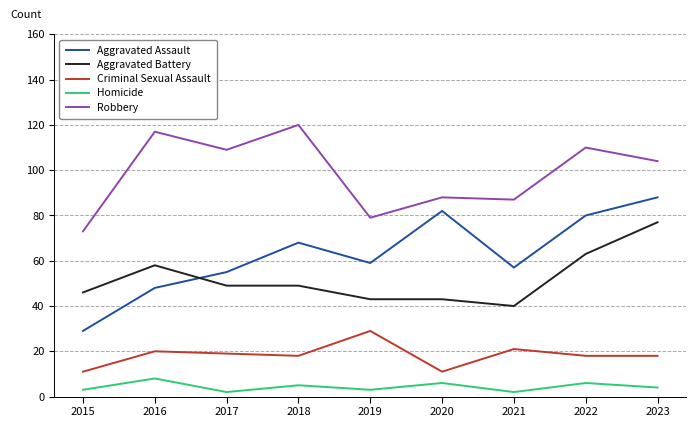

True or false: Homicide has more than 2 points higher than both neighbors.

True